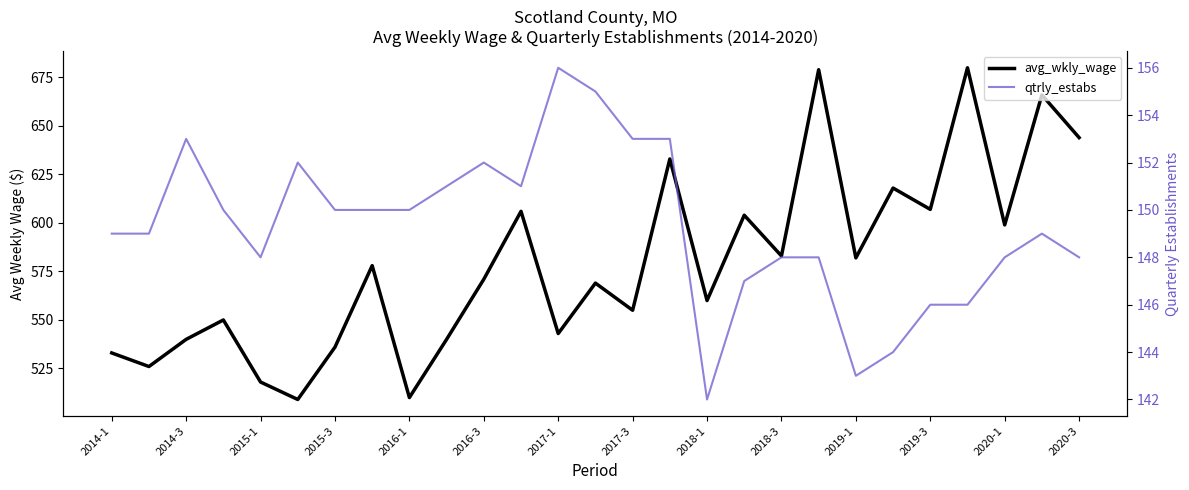

What is the greatest value displayed?

680